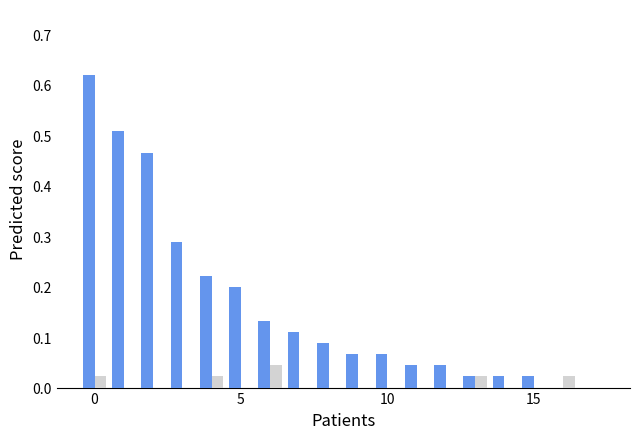

How many groups of bars are there?

18